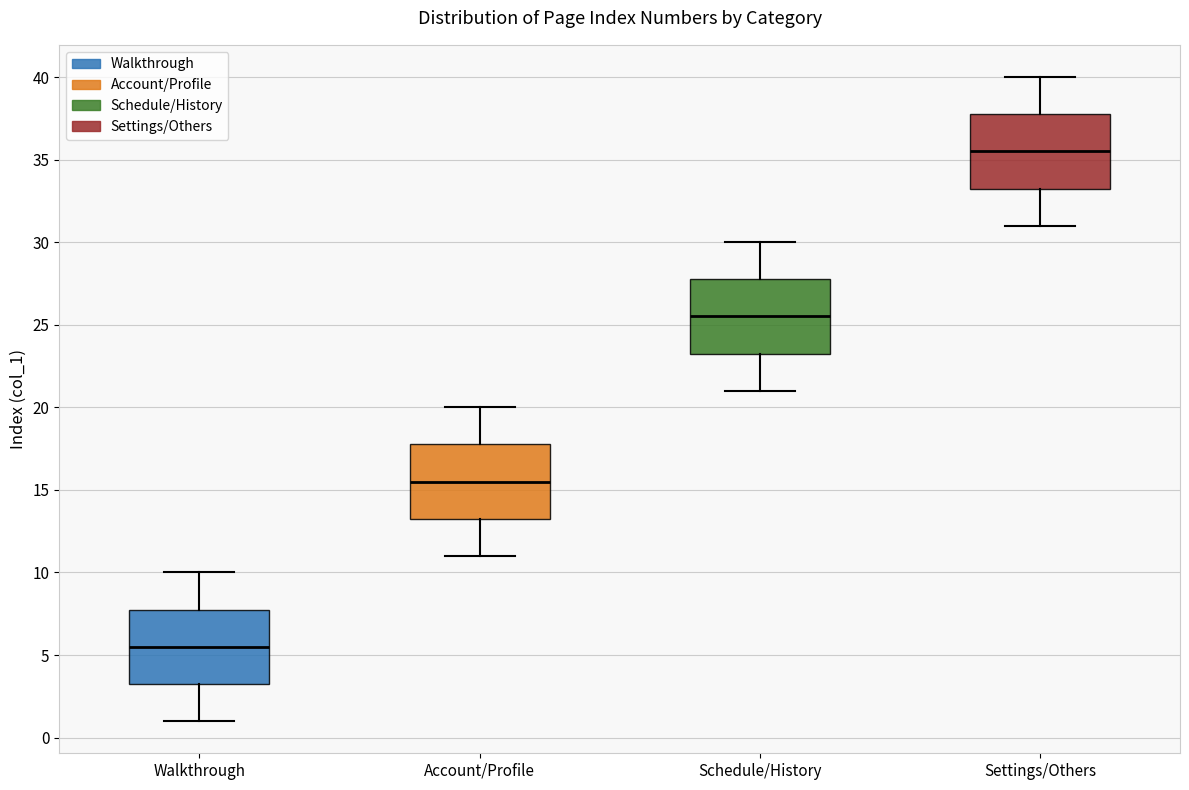

Which box's median line is the lowest?

Walkthrough